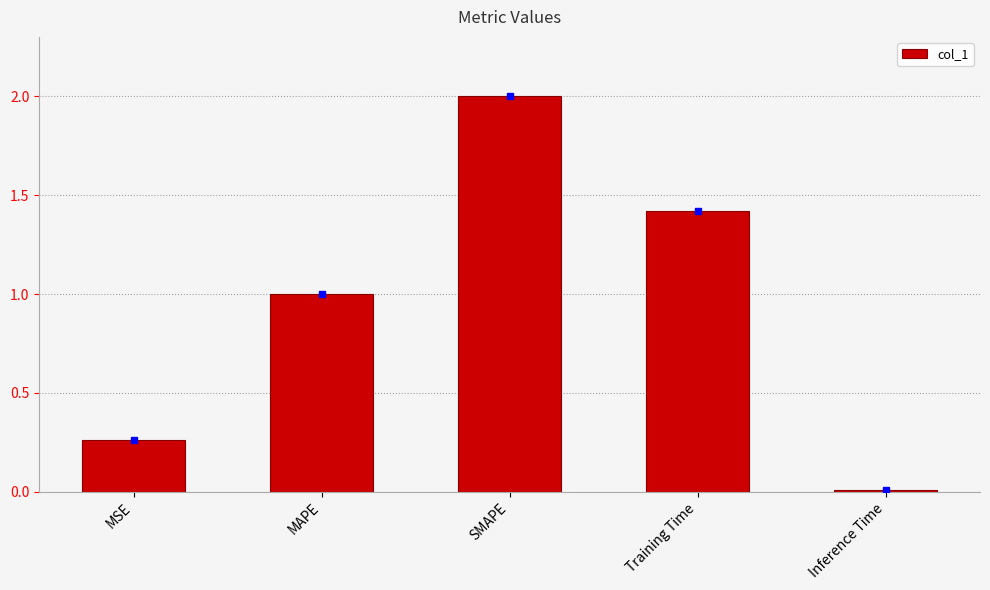

Where is the data nearest to the value 1?

MAPE